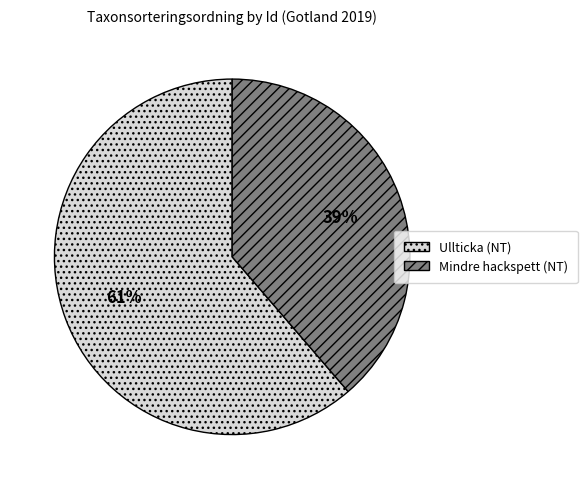

The Ullticka (NT) slice represents 55% of the pie. True or false?

False